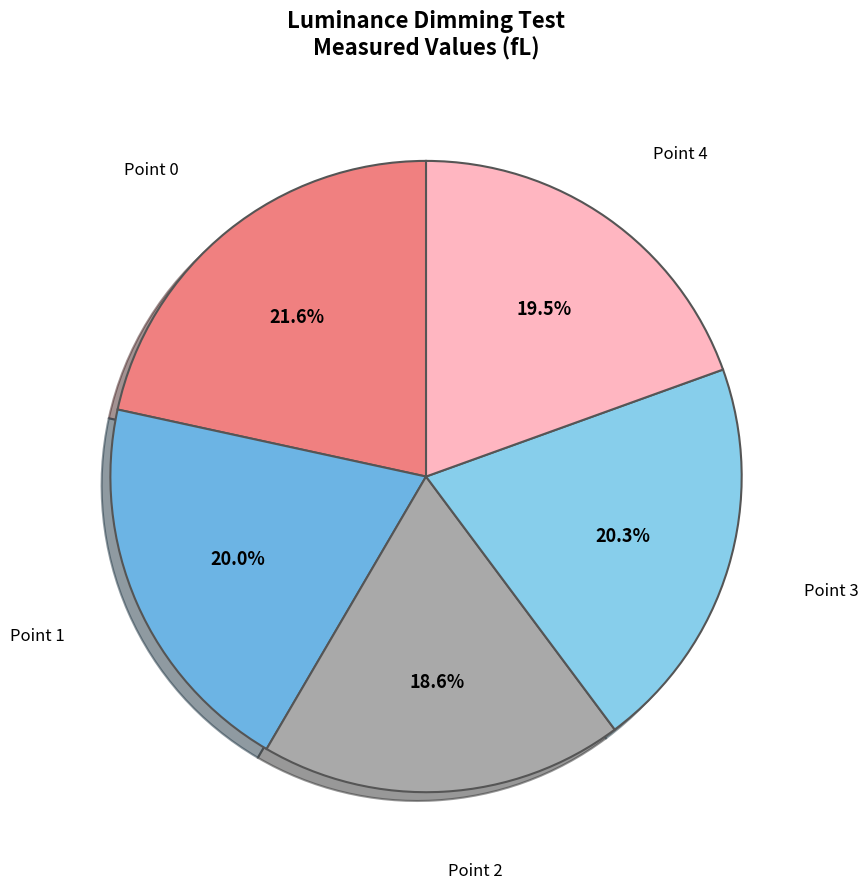

Which category has the smallest portion of the pie?

Point 2